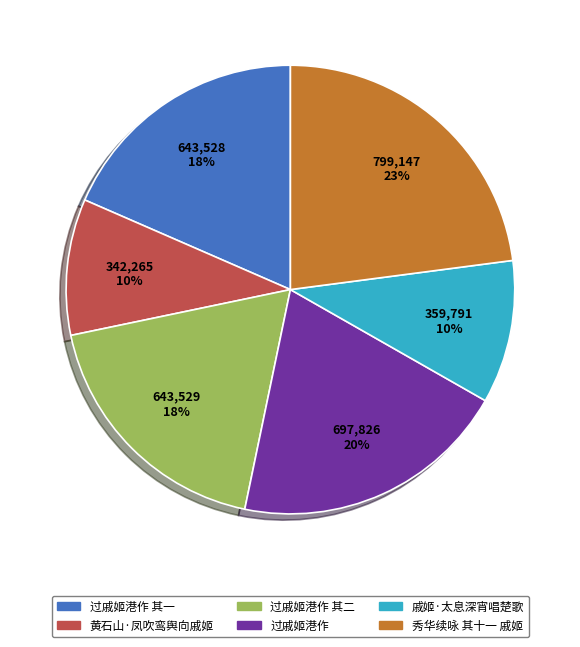

Do 过戚姬港作 其二 and 黄石山·凤吹鸾舆向戚姬 together represent more than half of the pie?

No